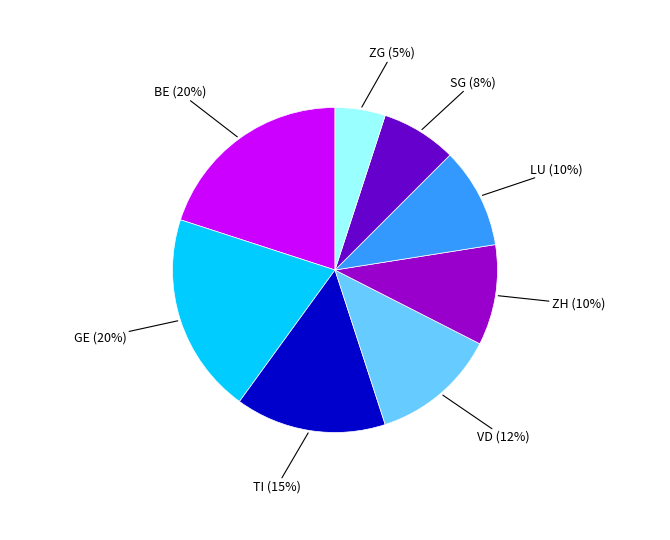

To the nearest percent, what is the difference between the GE (20%) and ZH (10%) slice percentages?

10%